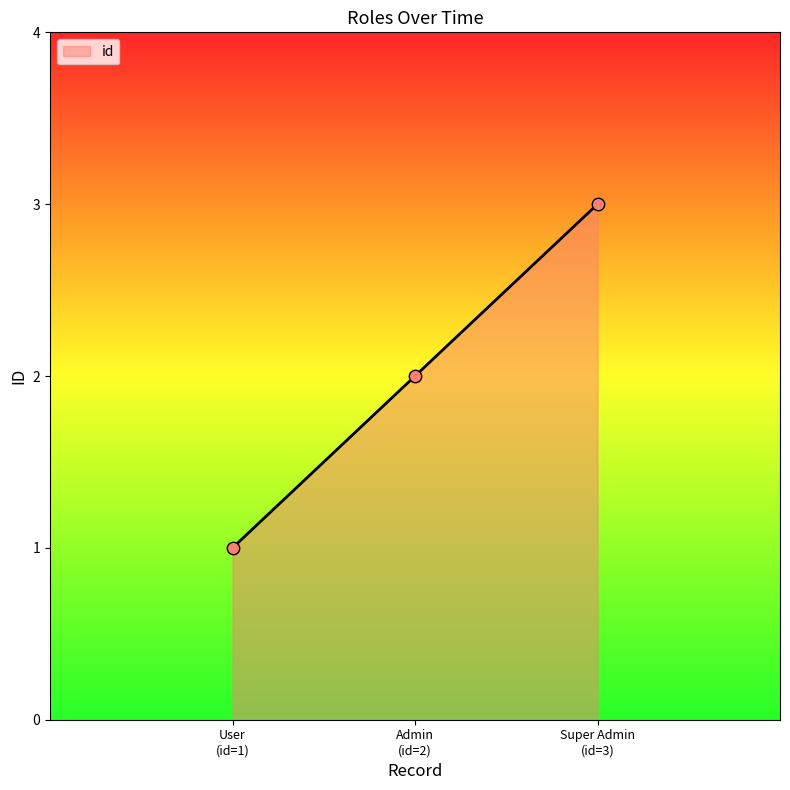

What is the sum of all values?

6